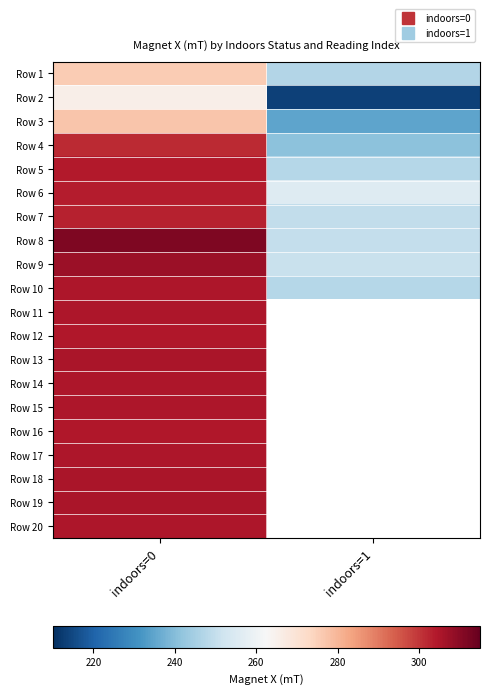

Where does the Row 10 series first go above 305?

indoors=0